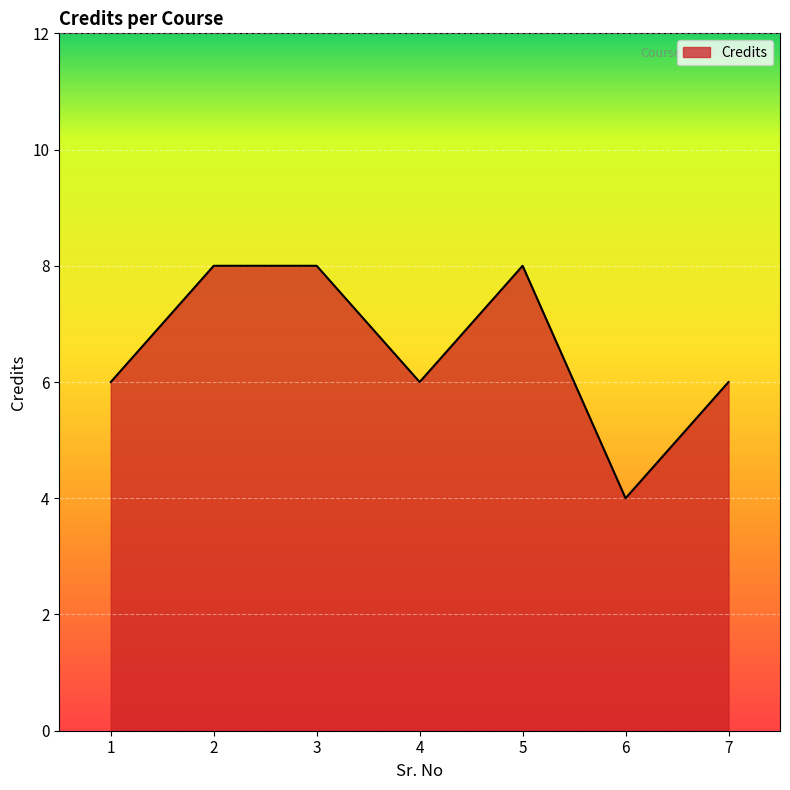

How many series are shown in this chart?

1